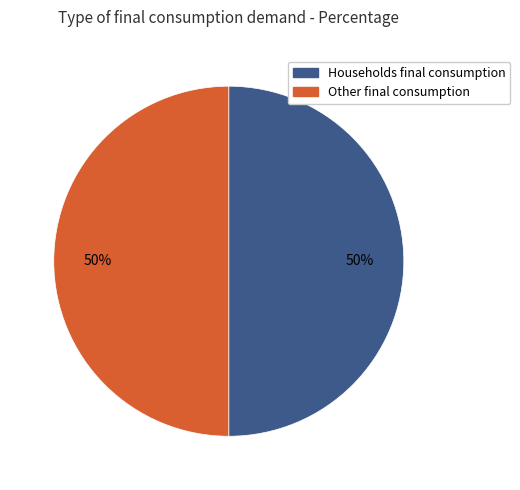

To the nearest percent, what is the difference between the largest and smallest slice percentages?

0%